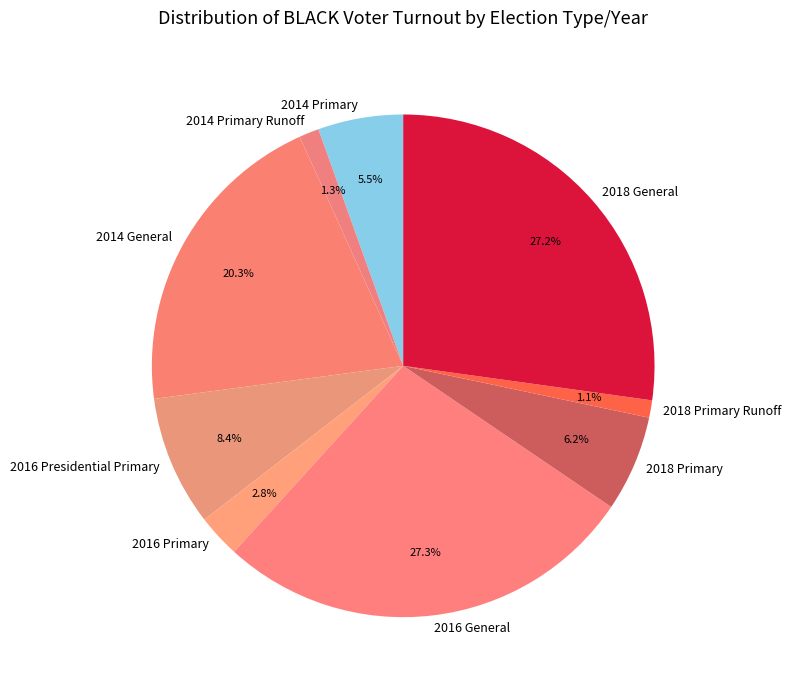

To the nearest percent, what is the difference between the largest and smallest slice percentages?

26%